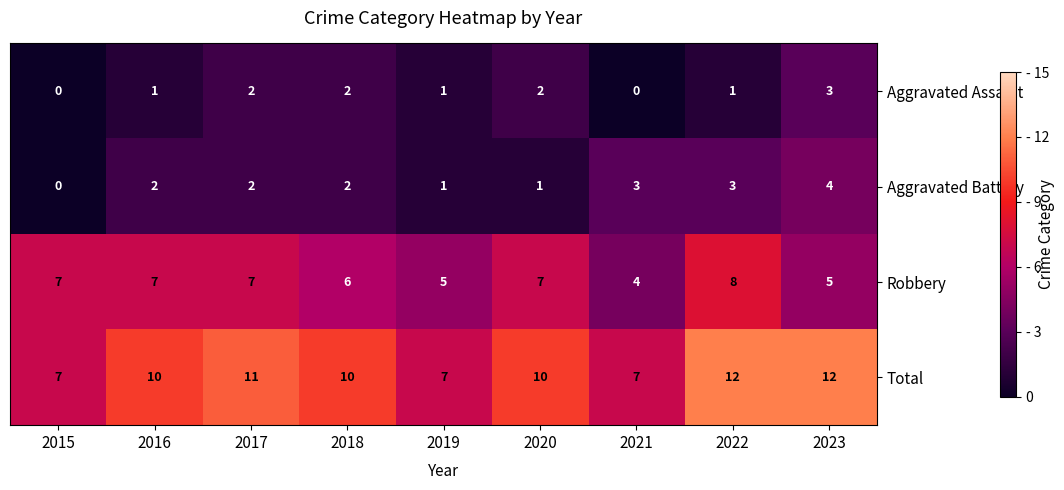

True or false: Total has a value of 11 at 2017.

True